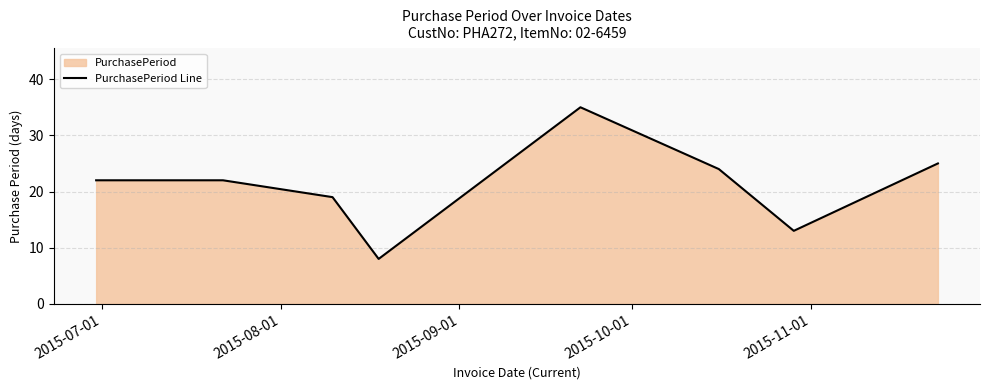

How many interior local valleys (lower than both neighbors) does the data have?

2